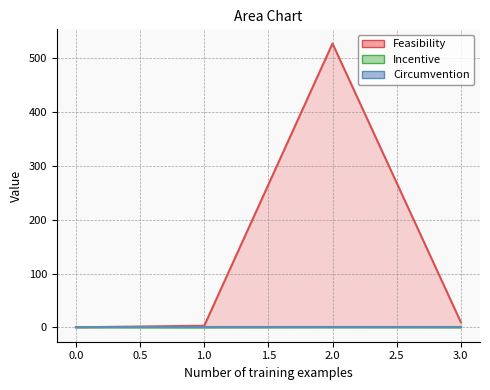

Which has a higher value, 2 or 1?

2